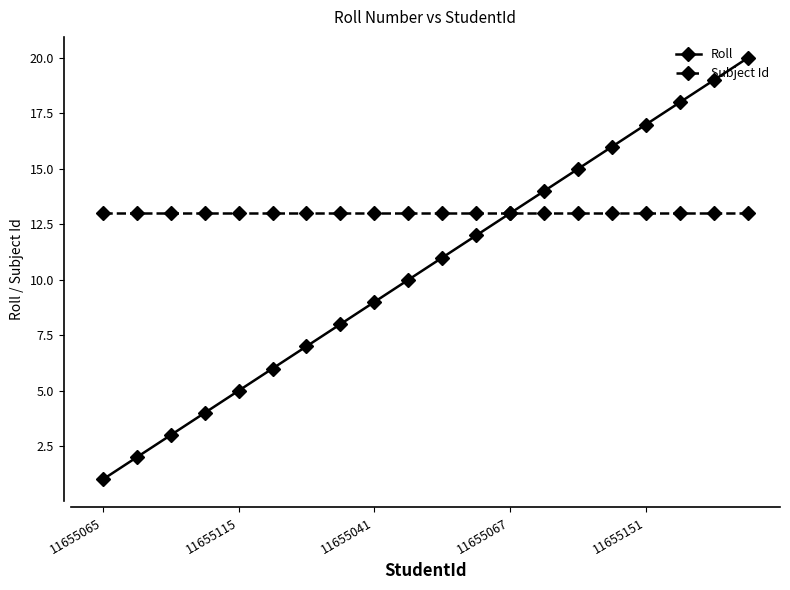

How many data points in Roll are less than 11?

10